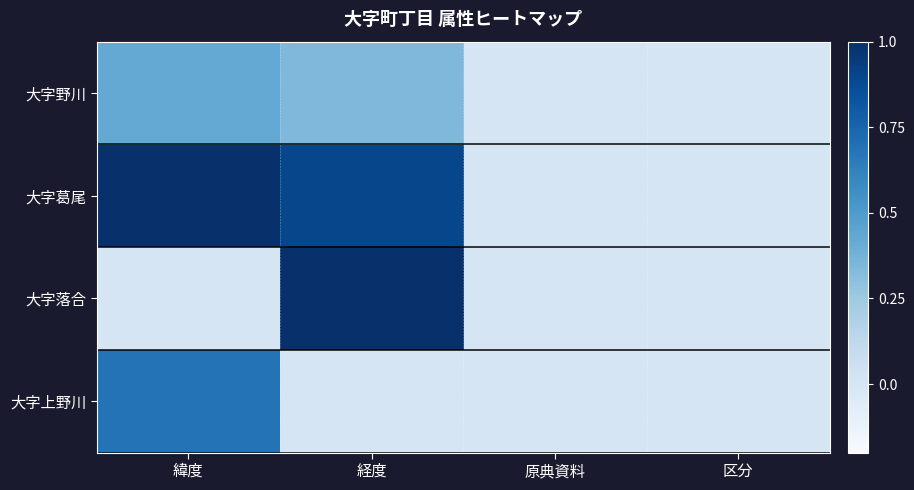

Reading right to left, what are all the values shown in this chart?

大字野川: 区分=0.0	原典資料=0.0	経度=0.3	緯度=0.4
大字葛尾: 区分=0.0	原典資料=0.0	経度=0.9	緯度=1.0
大字落合: 区分=0.0	原典資料=0.0	経度=1.0	緯度=0.0
大字上野川: 区分=0.0	原典資料=0.0	経度=0.0	緯度=0.7